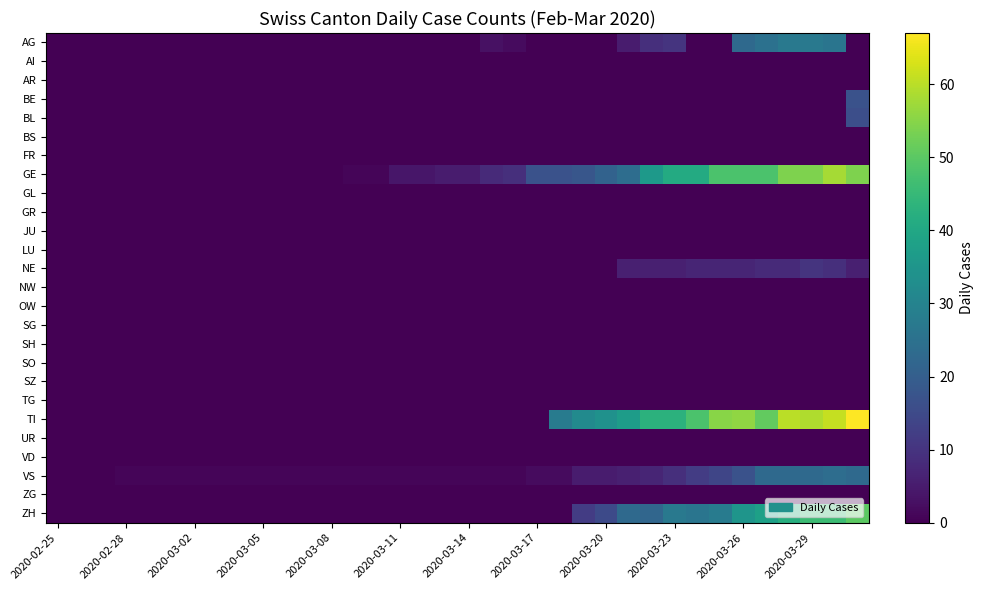

Reading left to right, transcribe all the data shown in this chart.

AG: 0	0	0	0	0	0	0	0	0	0	0	0	0	0	0	0	0	0	0	3	2	0	0	0	0	5	9	10	0	0	23	25	27	27	26	0
AI: 0	0	0	0	0	0	0	0	0	0	0	0	0	0	0	0	0	0	0	0	0	0	0	0	0	0	0	0	0	0	0	0	0	0	0	0
AR: 0	0	0	0	0	0	0	0	0	0	0	0	0	0	0	0	0	0	0	0	0	0	0	0	0	0	0	0	0	0	0	0	0	0	0	0
BE: 0	0	0	0	0	0	0	0	0	0	0	0	0	0	0	0	0	0	0	0	0	0	0	0	0	0	0	0	0	0	0	0	0	0	0	17
BL: 0	0	0	0	0	0	0	0	0	0	0	0	0	0	0	0	0	0	0	0	0	0	0	0	0	0	0	0	0	0	0	0	0	0	0	16
BS: 0	0	0	0	0	0	0	0	0	0	0	0	0	0	0	0	0	0	0	0	0	0	0	0	0	0	0	0	0	0	0	0	0	0	0	0
FR: 0	0	0	0	0	0	0	0	0	0	0	0	0	0	0	0	0	0	0	0	0	0	0	0	0	0	0	0	0	0	0	0	0	0	0	0
GE: 0	0	0	0	0	0	0	0	0	0	0	0	0	1	1	4	4	5	5	8	9	17	17	18	21	24	36	41	41	48	48	48	54	54	58	54
GL: 0	0	0	0	0	0	0	0	0	0	0	0	0	0	0	0	0	0	0	0	0	0	0	0	0	0	0	0	0	0	0	0	0	0	0	0
GR: 0	0	0	0	0	0	0	0	0	0	0	0	0	0	0	0	0	0	0	0	0	0	0	0	0	0	0	0	0	0	0	0	0	0	0	0
JU: 0	0	0	0	0	0	0	0	0	0	0	0	0	0	0	0	0	0	0	0	0	0	0	0	0	0	0	0	0	0	0	0	0	0	0	0
LU: 0	0	0	0	0	0	0	0	0	0	0	0	0	0	0	0	0	0	0	0	0	0	0	0	0	0	0	0	0	0	0	0	0	0	0	0
NE: 0	0	0	0	0	0	0	0	0	0	0	0	0	0	0	0	0	0	0	0	0	0	0	0	0	6	6	6	7	7	7	8	8	10	9	6
NW: 0	0	0	0	0	0	0	0	0	0	0	0	0	0	0	0	0	0	0	0	0	0	0	0	0	0	0	0	0	0	0	0	0	0	0	0
OW: 0	0	0	0	0	0	0	0	0	0	0	0	0	0	0	0	0	0	0	0	0	0	0	0	0	0	0	0	0	0	0	0	0	0	0	0
SG: 0	0	0	0	0	0	0	0	0	0	0	0	0	0	0	0	0	0	0	0	0	0	0	0	0	0	0	0	0	0	0	0	0	0	0	0
SH: 0	0	0	0	0	0	0	0	0	0	0	0	0	0	0	0	0	0	0	0	0	0	0	0	0	0	0	0	0	0	0	0	0	0	0	0
SO: 0	0	0	0	0	0	0	0	0	0	0	0	0	0	0	0	0	0	0	0	0	0	0	0	0	0	0	0	0	0	0	0	0	0	0	0
SZ: 0	0	0	0	0	0	0	0	0	0	0	0	0	0	0	0	0	0	0	0	0	0	0	0	0	0	0	0	0	0	0	0	0	0	0	0
TG: 0	0	0	0	0	0	0	0	0	0	0	0	0	0	0	0	0	0	0	0	0	0	0	0	0	0	0	0	0	0	0	0	0	0	0	0
TI: 0	0	0	0	0	0	0	0	0	0	0	0	0	0	0	0	0	0	0	0	0	0	28	32	34	37	43	43	48	55	56	51	60	59	61	67
UR: 0	0	0	0	0	0	0	0	0	0	0	0	0	0	0	0	0	0	0	0	0	0	0	0	0	0	0	0	0	0	0	0	0	0	0	0
VD: 0	0	0	0	0	0	0	0	0	0	0	0	0	0	0	0	0	0	0	0	0	0	0	0	0	0	0	0	0	0	0	0	0	0	0	0
VS: 0	0	0	1	1	1	1	1	1	1	1	1	1	1	1	1	1	1	1	1	1	2	2	5	5	6	7	9	12	14	17	23	23	23	24	23
ZG: 0	0	0	0	0	0	0	0	0	0	0	0	0	0	0	0	0	0	0	0	0	0	0	0	0	0	0	0	0	0	0	0	0	0	0	0
ZH: 0	0	0	0	0	0	0	0	0	0	0	0	0	0	0	0	0	0	0	0	0	0	0	12	15	23	22	27	26	28	35	38	42	46	46	50